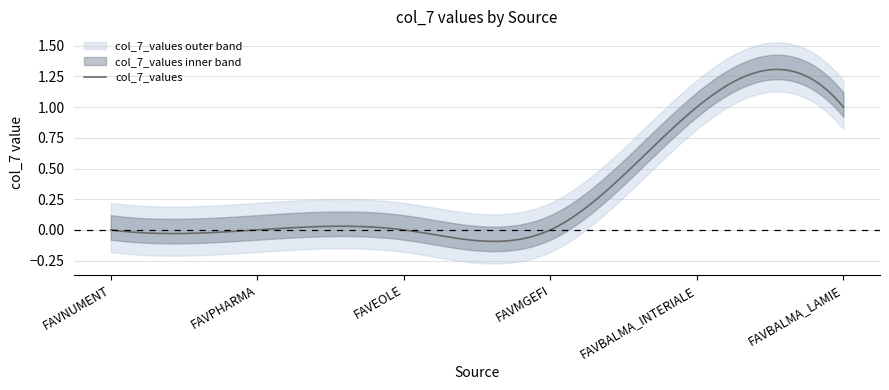

What is the change in value from FAVMGEFI to FAVBALMA_LAMIE?

+1